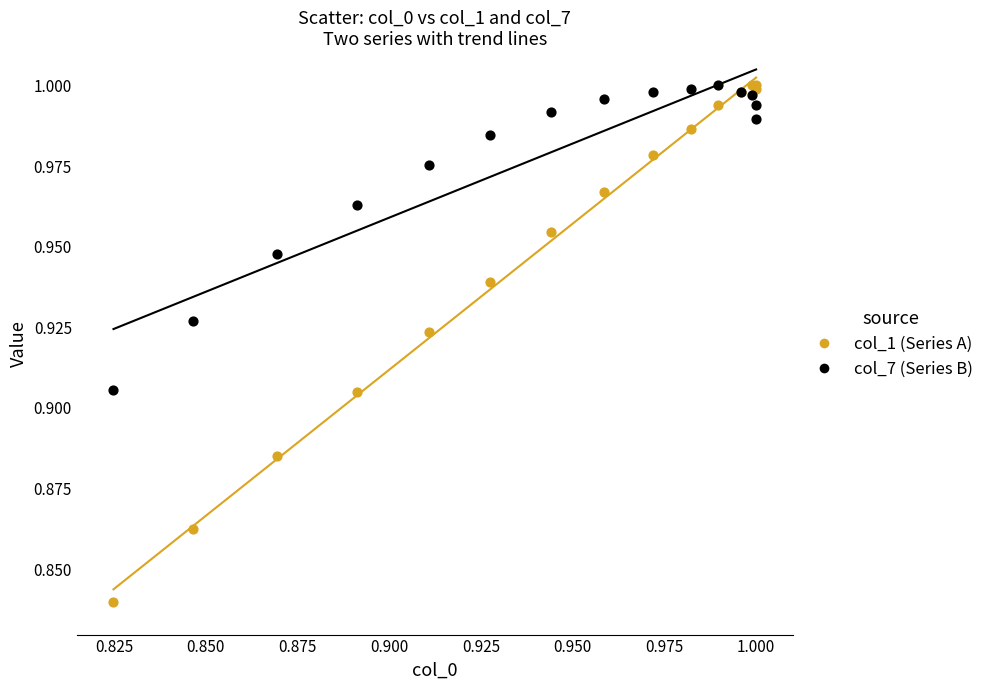

Which series reaches the minimum Y coordinate?

col_1 (Series A)